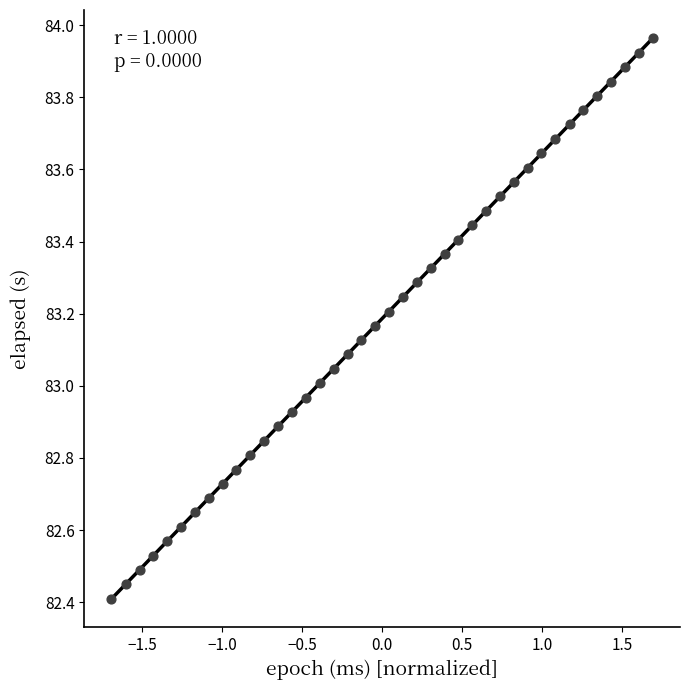

What is the range of X values (max minus min)?

3.4